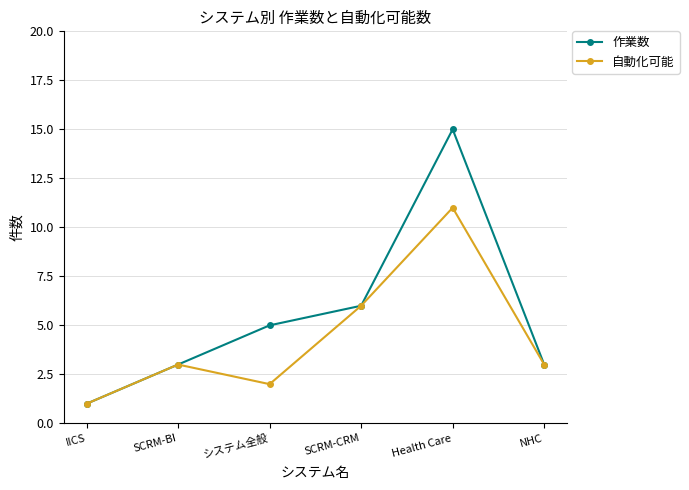

What is the difference between the maximum and minimum values in the 自動化可能 series?

10